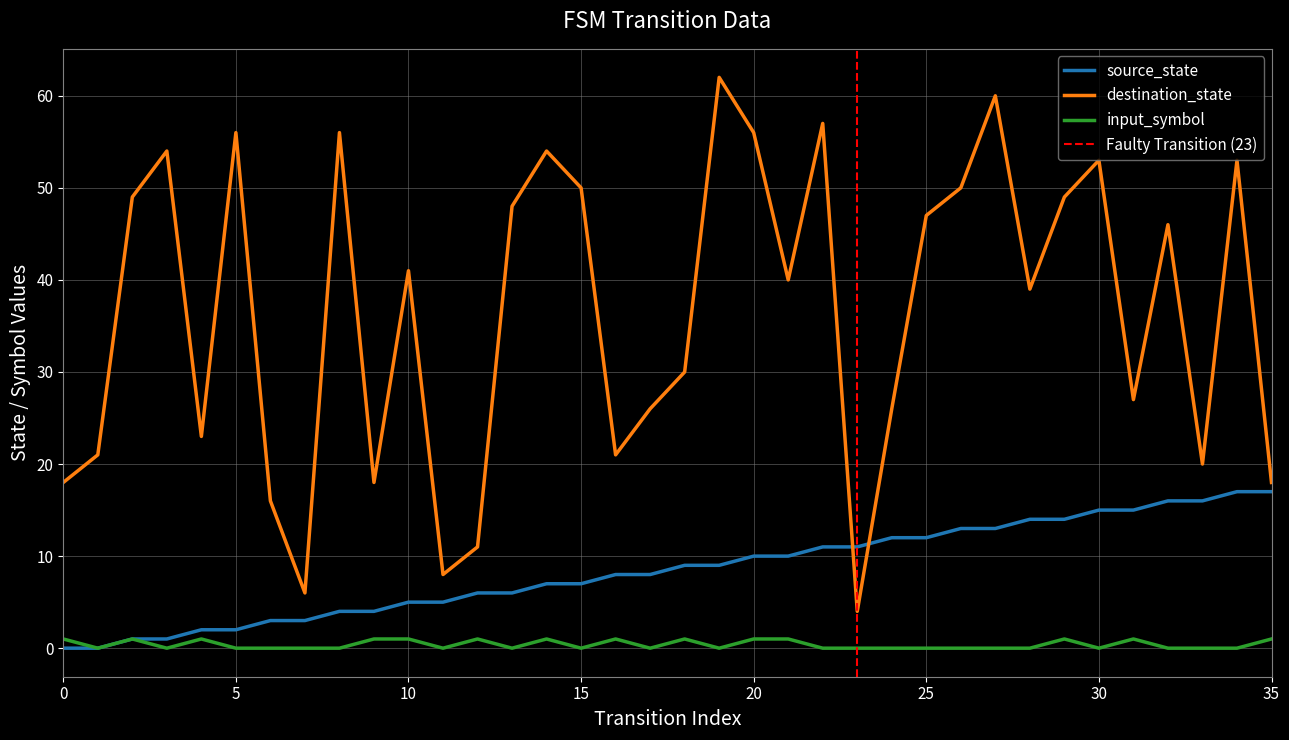

Between 3 and 13, which series saw the biggest shift?

destination_state